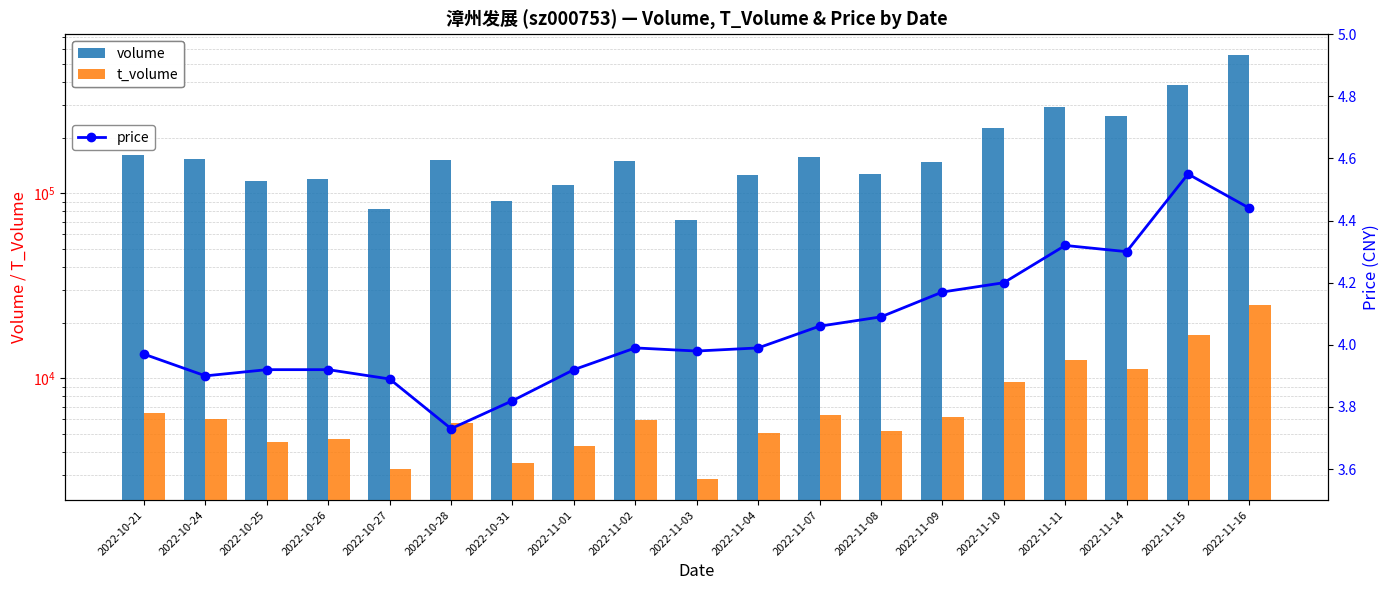

Is the value of t_volume at 2022-11-14 greater than the value of price at 2022-11-11?

Yes